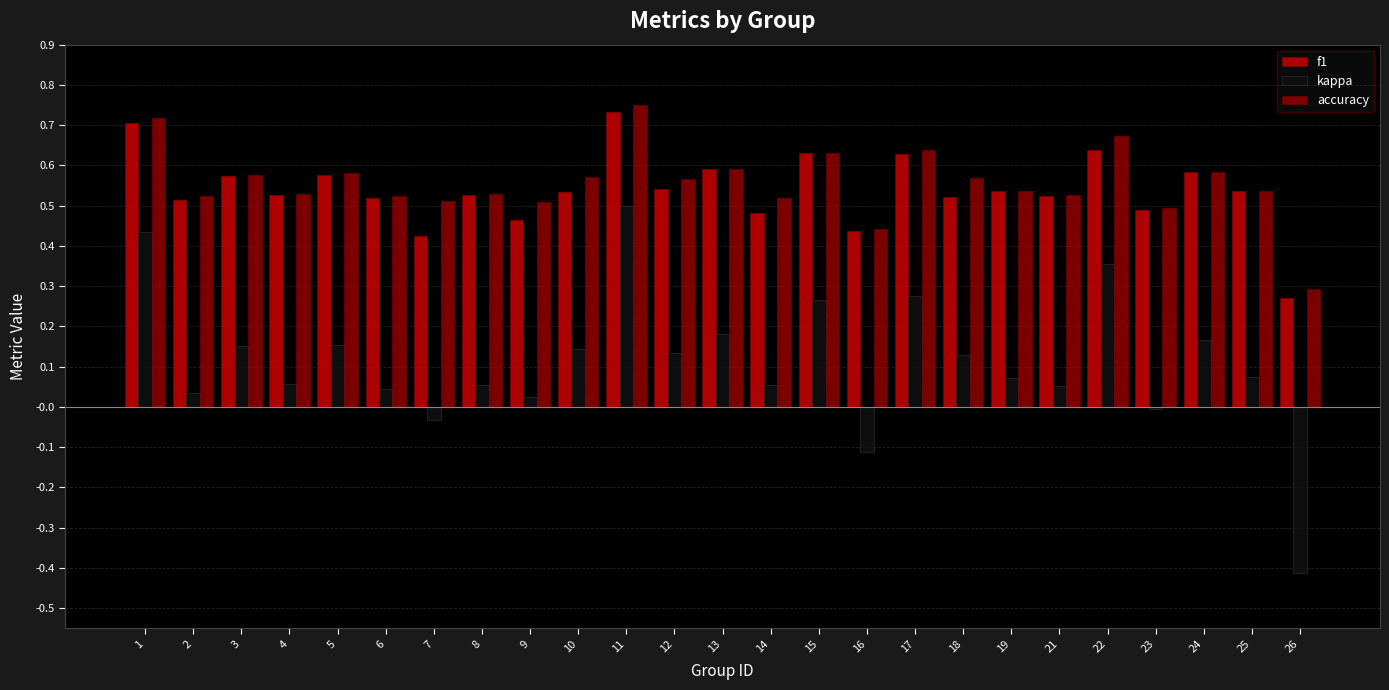

What value does the accuracy series have at 11?

0.8